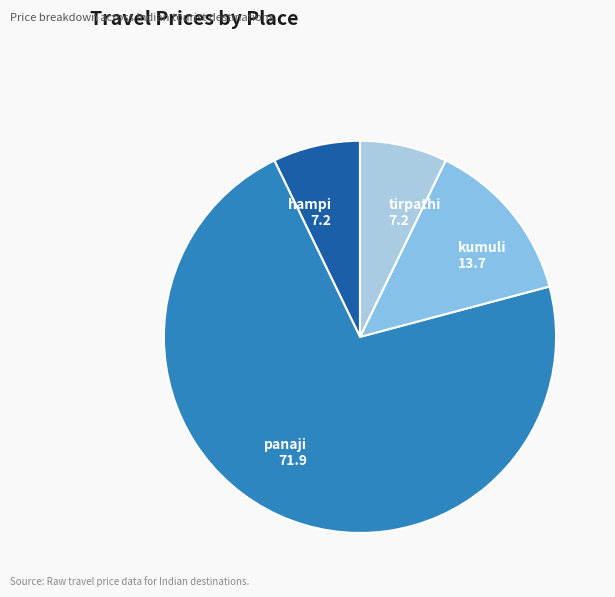

Between tirpathi and kumuli, which is larger?

kumuli